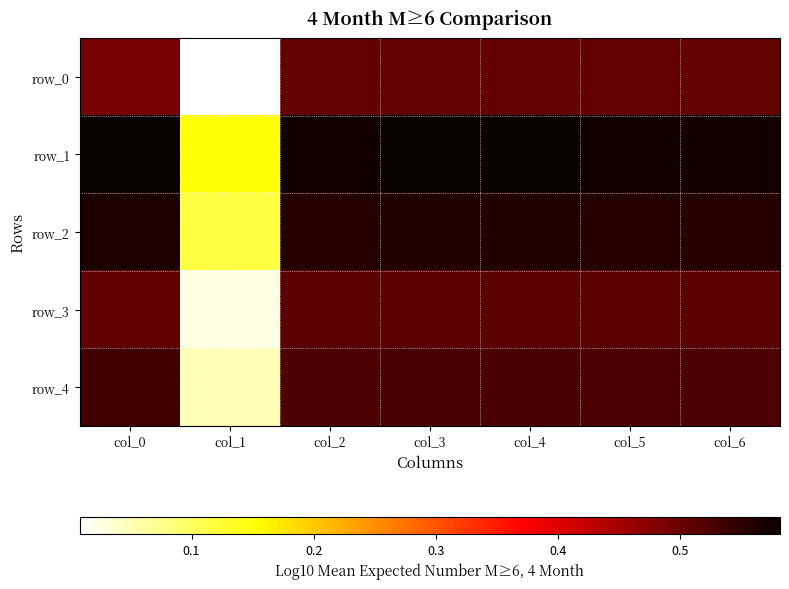

How many row_4 values are between 0 and 1?

7